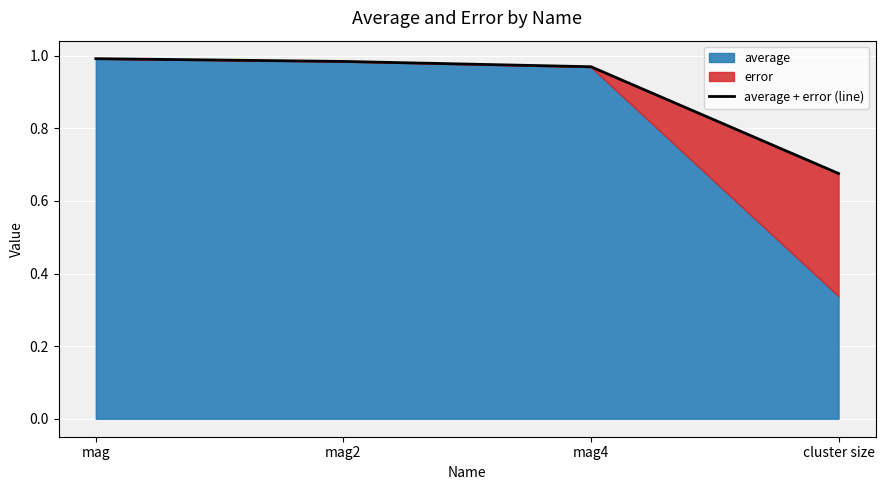

What value does the data have at mag?

1.0